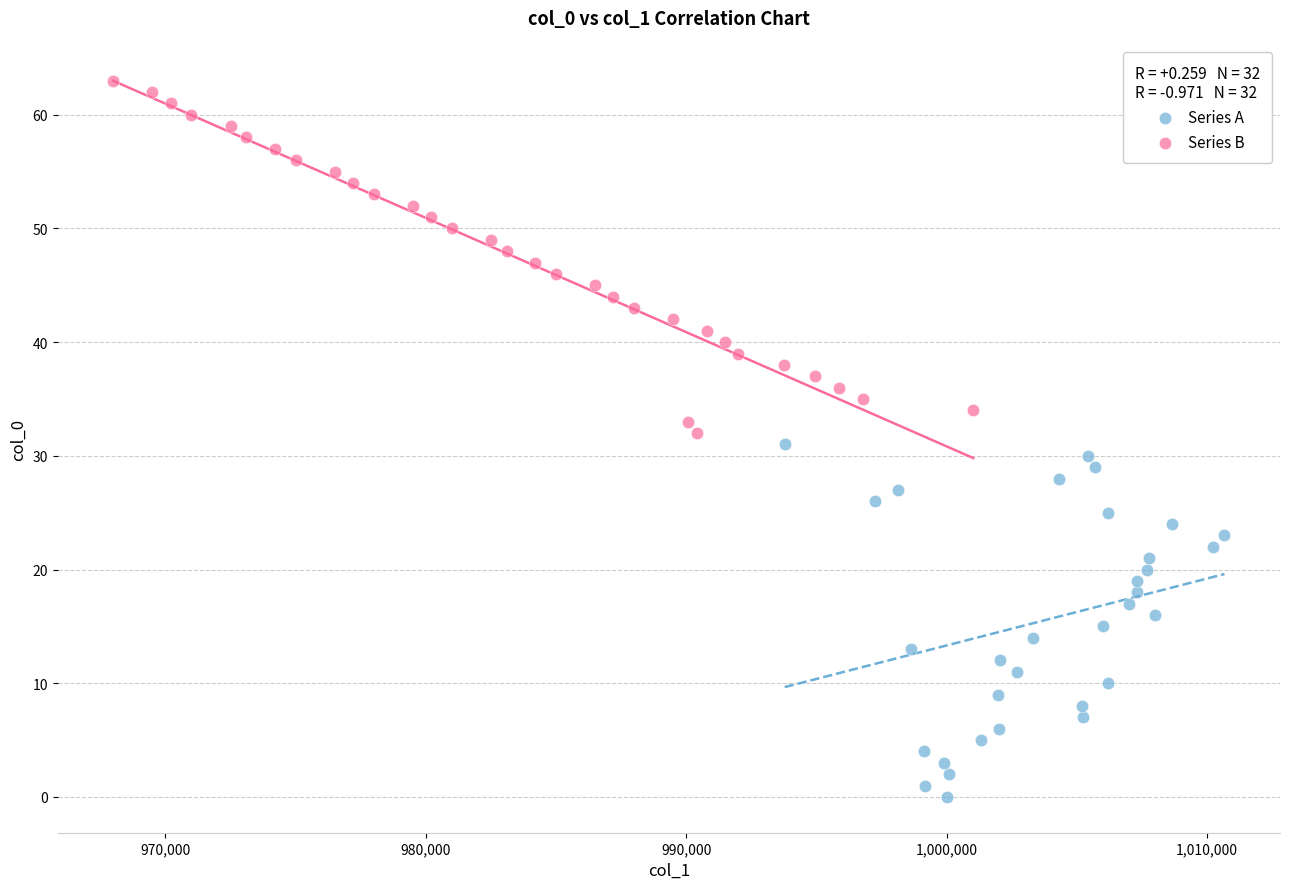

Which series reaches the minimum Y coordinate?

Series A